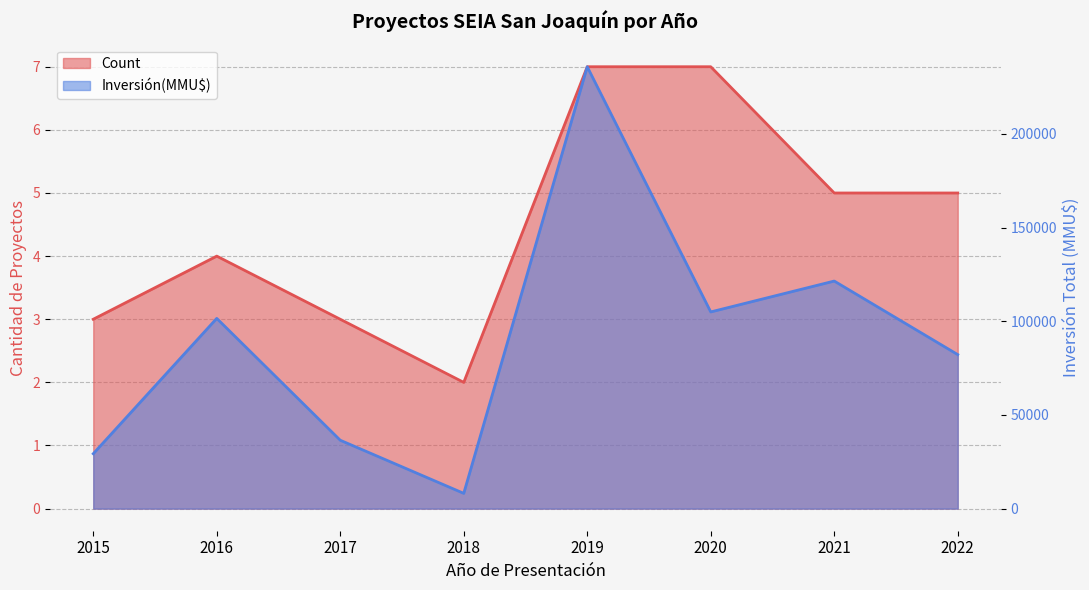

What is the value of the Inversión(MMU$) point at the 6th from the left?

104976